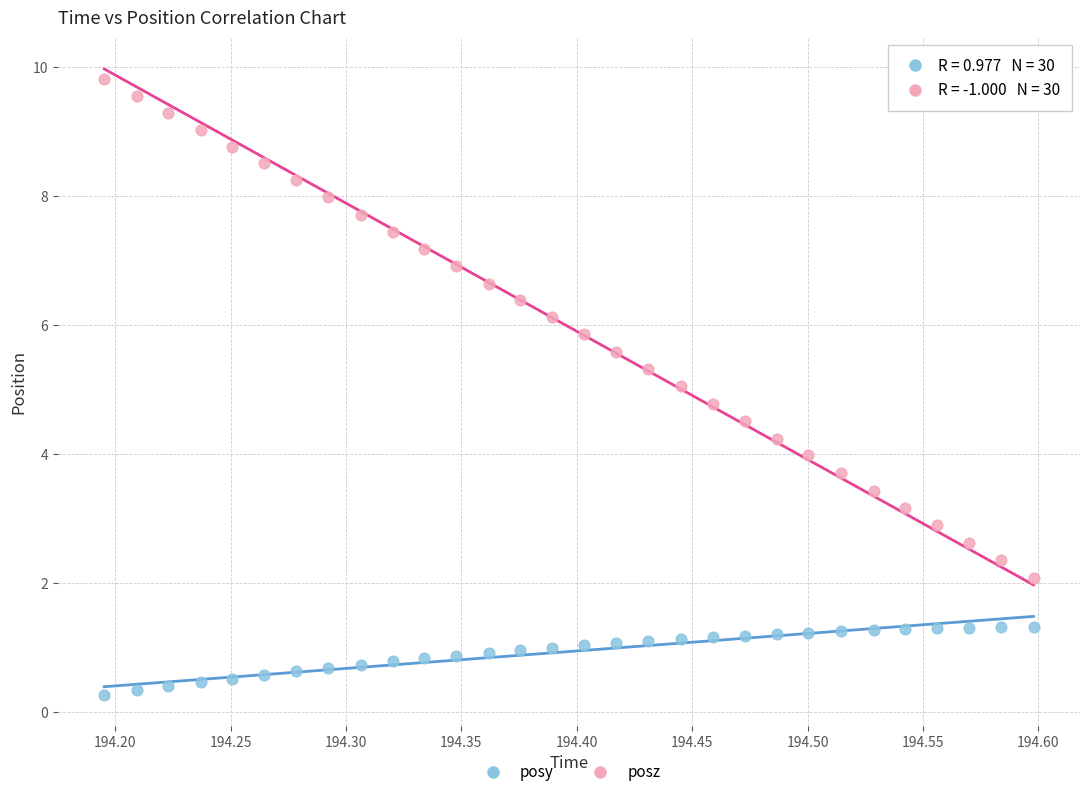

Across all data points, what is the range of X values (max minus min)?

0.4